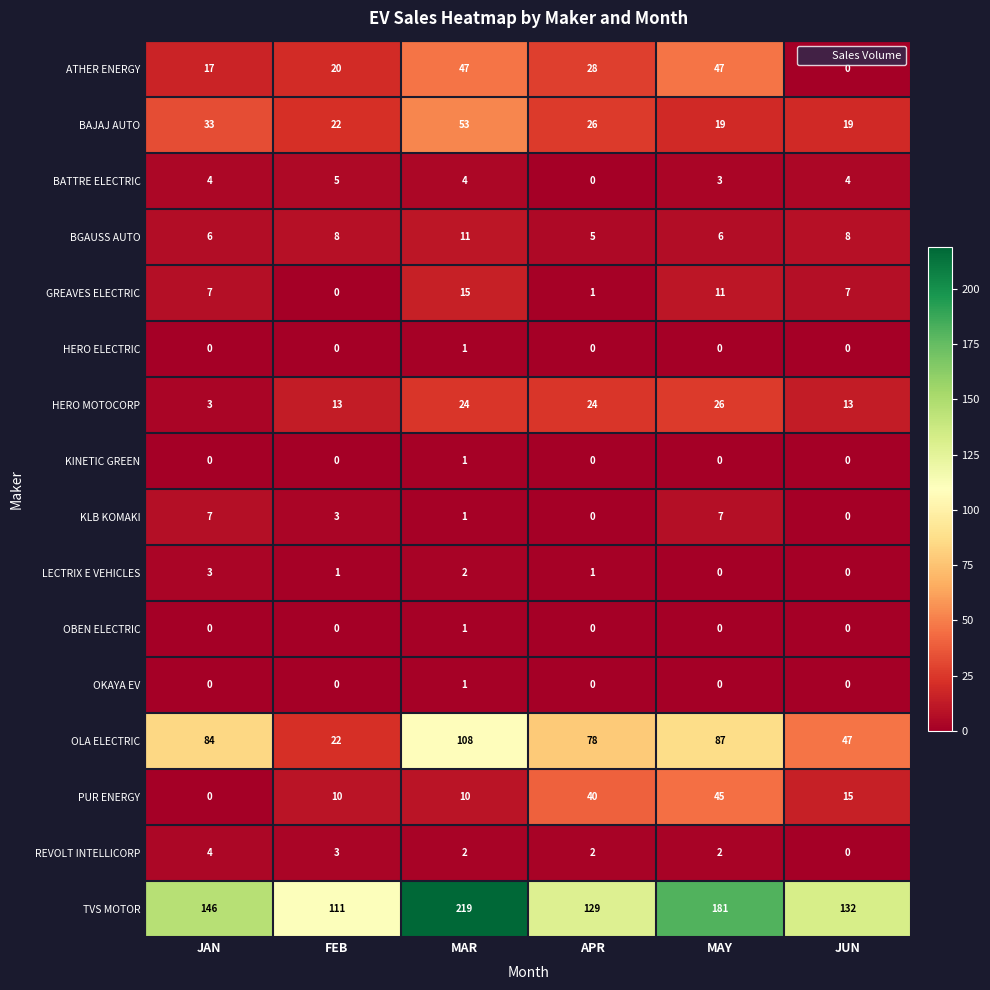

At which category is the sum across all series the highest?

MAR